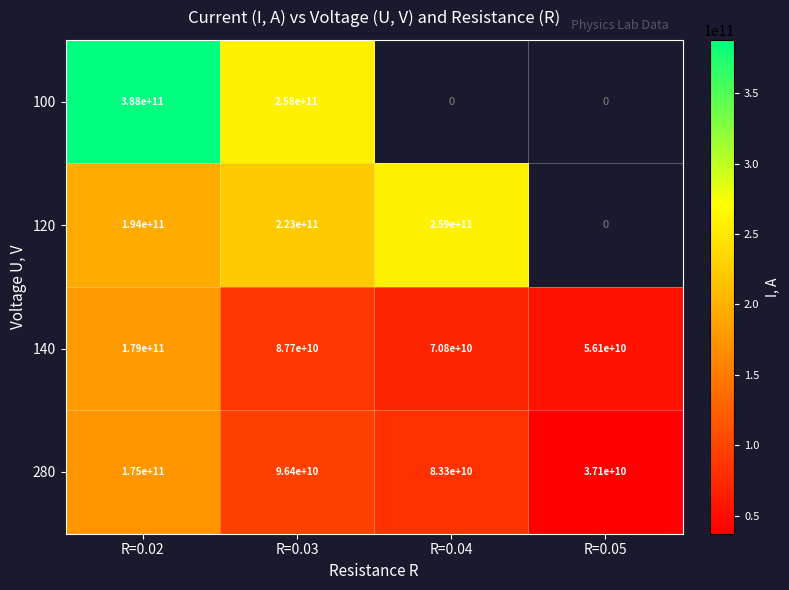

Which has a higher value, R=0.05 or R=0.02?

R=0.02